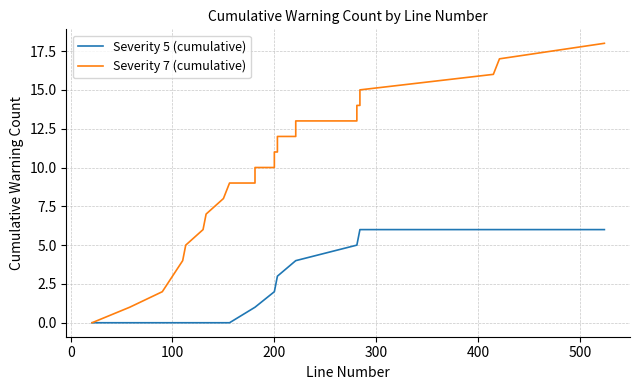

Reading left to right, extract all data points from this chart.

Severity 5 (cumulative): 0	0	0	0	0	0	0	0	0	0	1	1	2	2	3	3	4	4	5	5	6	6	6	6	6
Severity 7 (cumulative): 0	1	2	3	4	5	6	7	8	9	9	10	10	11	11	12	12	13	13	14	14	15	16	17	18